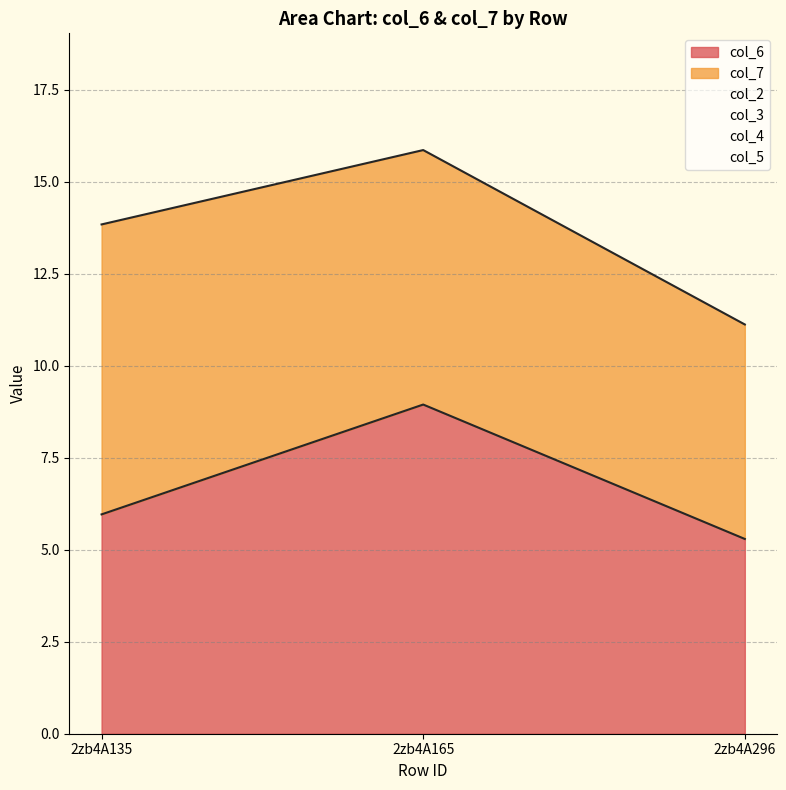

At which label does col_3 reach its peak?

2zb4A135